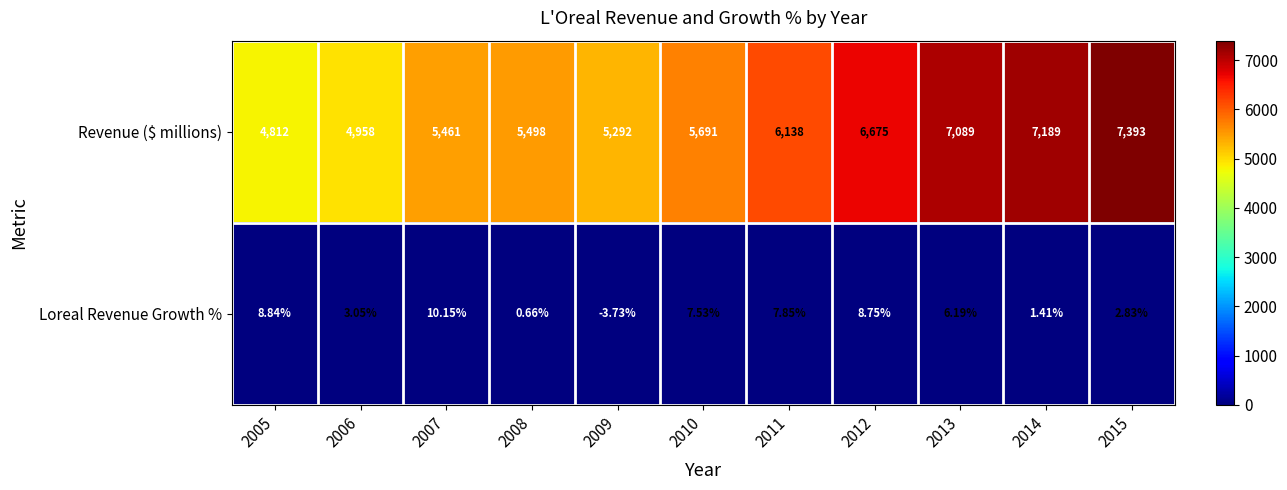

What is the greatest value displayed?

7393.0